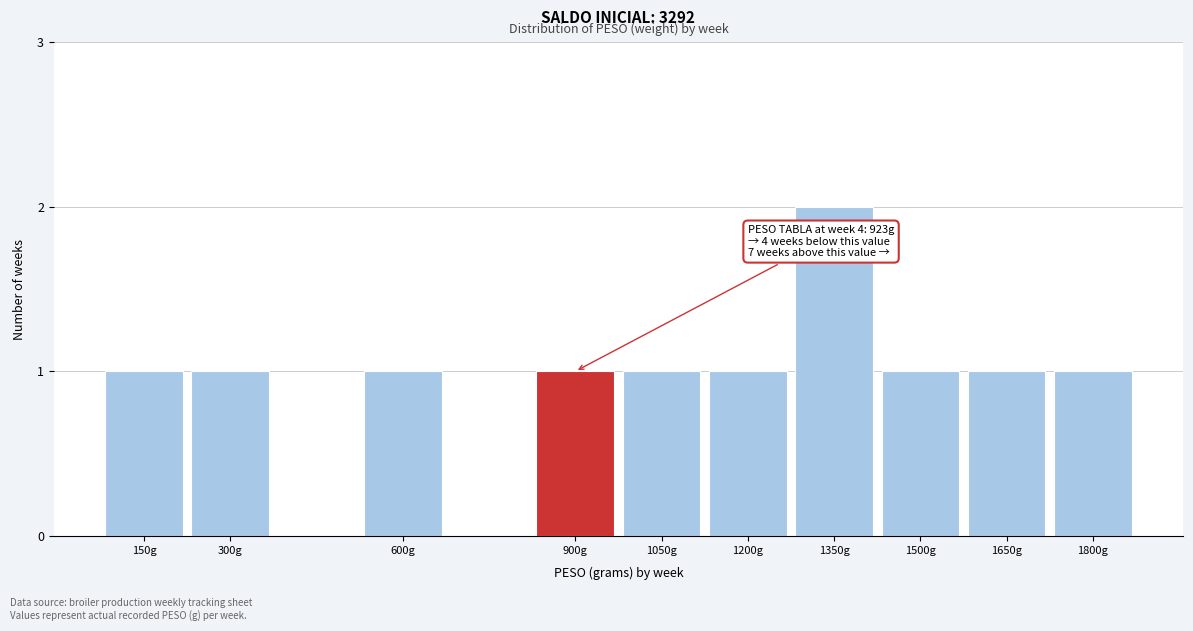

Reading left to right, list all the values displayed in this chart.

150g=1	300g=1	600g=1	900g=1	1050g=1	1200g=1	1350g=2	1500g=1	1650g=1	1800g=1